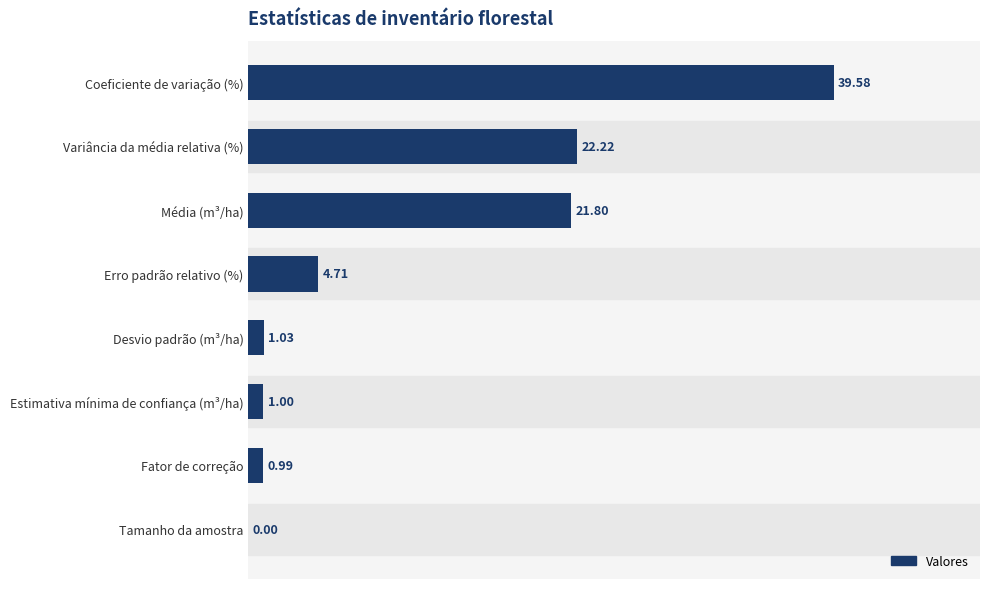

What is the sum of the values at Média (m³/ha) and Fator de correção?

22.8